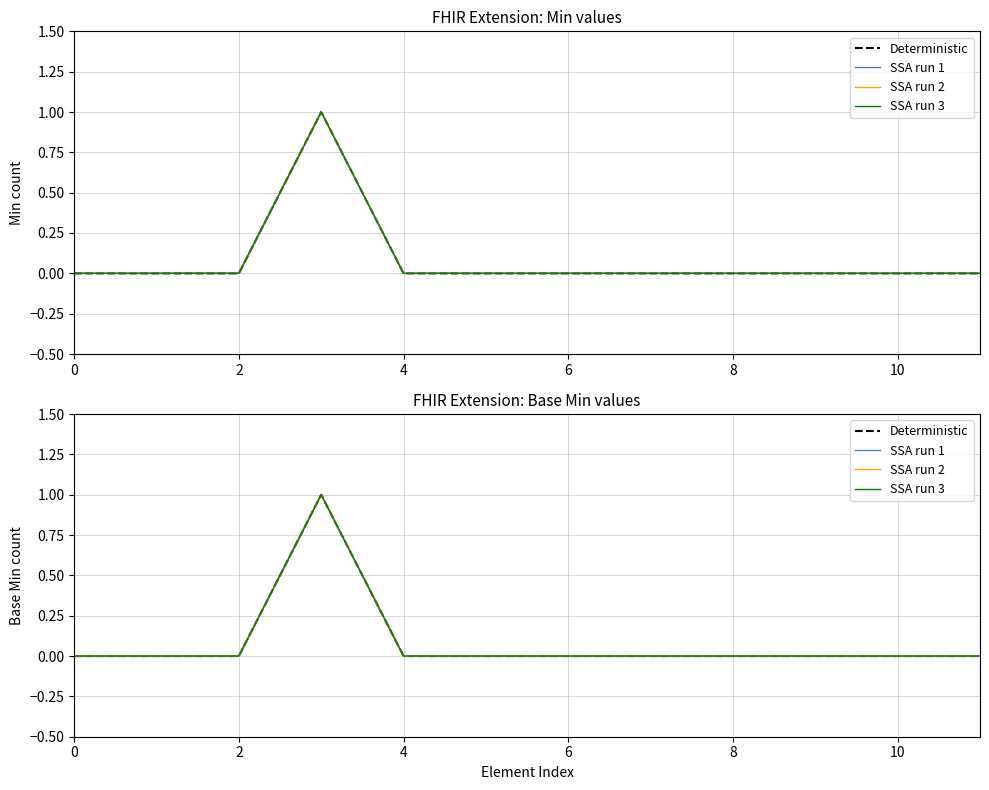

Count the SSA run 2 values in the range 0 to 1.

12